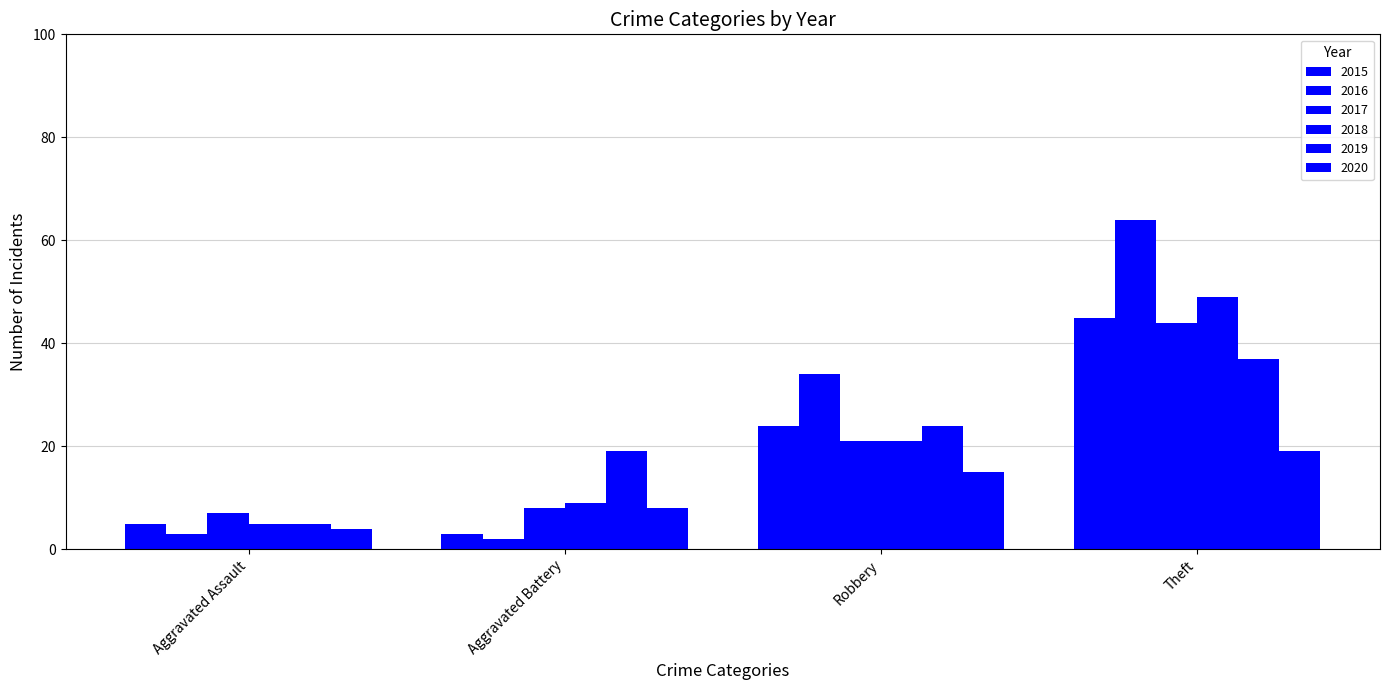

How many bars are there in each group?

6